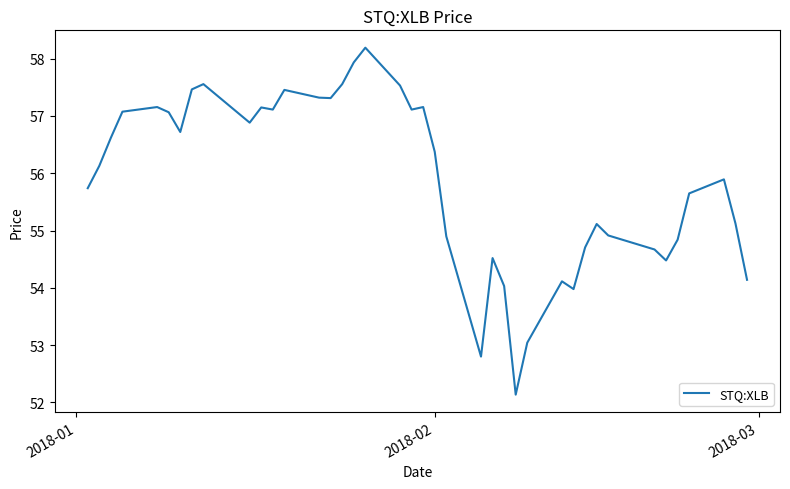

What is the minimum value shown in the chart?

52.1